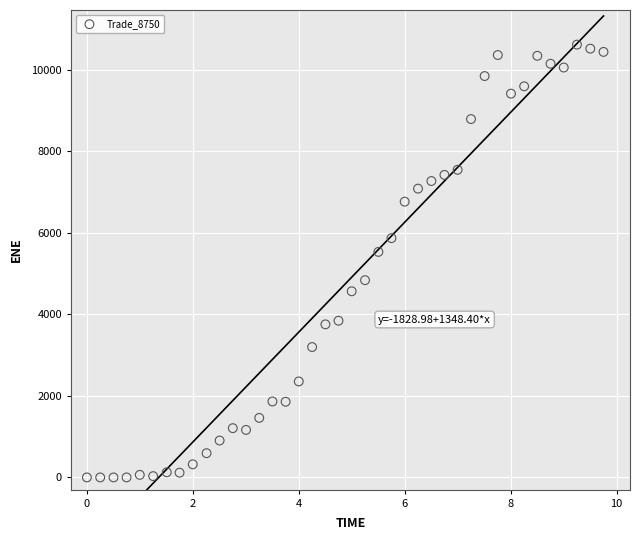

What Y value in the scatter plot is closest to 5308?

5532.8